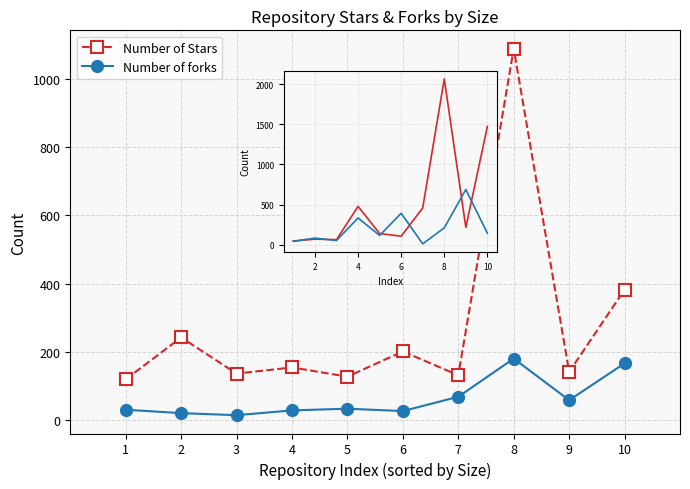

What is the difference between the Number of forks values at 2 and 10?

146